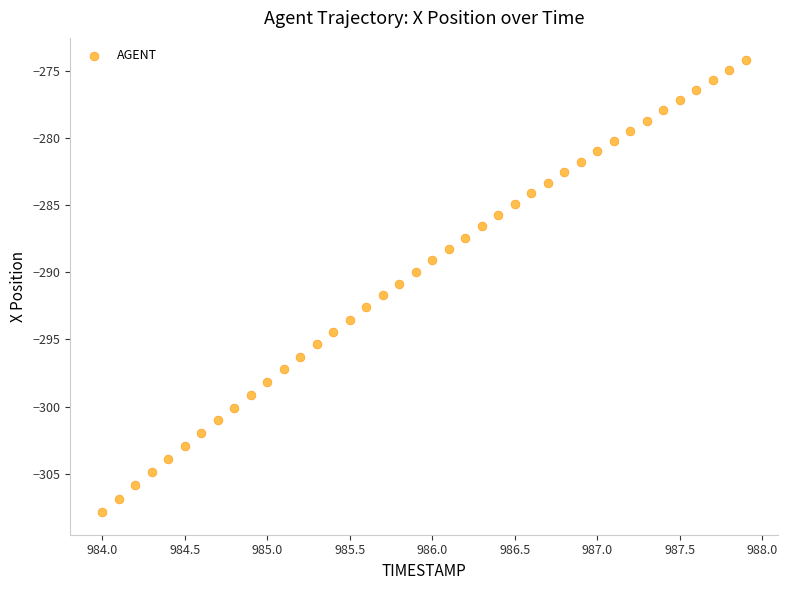

What is the range of Y values (max minus min)?

33.6